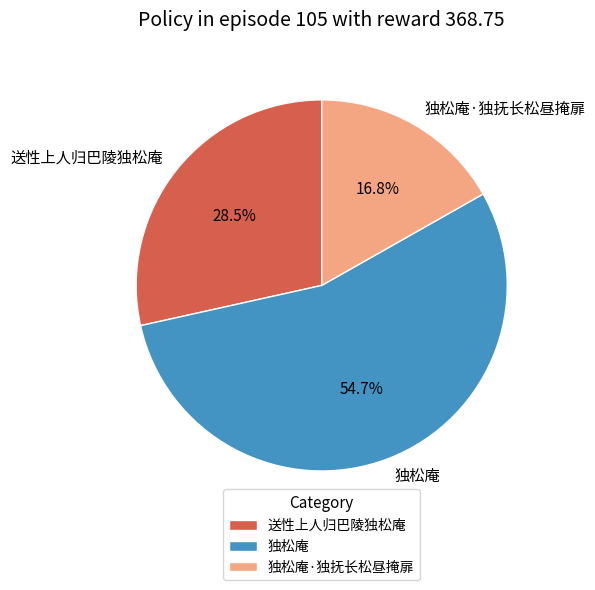

Which has a higher value, 送性上人归巴陵独松庵 or 独松庵·独抚长松昼掩扉?

送性上人归巴陵独松庵